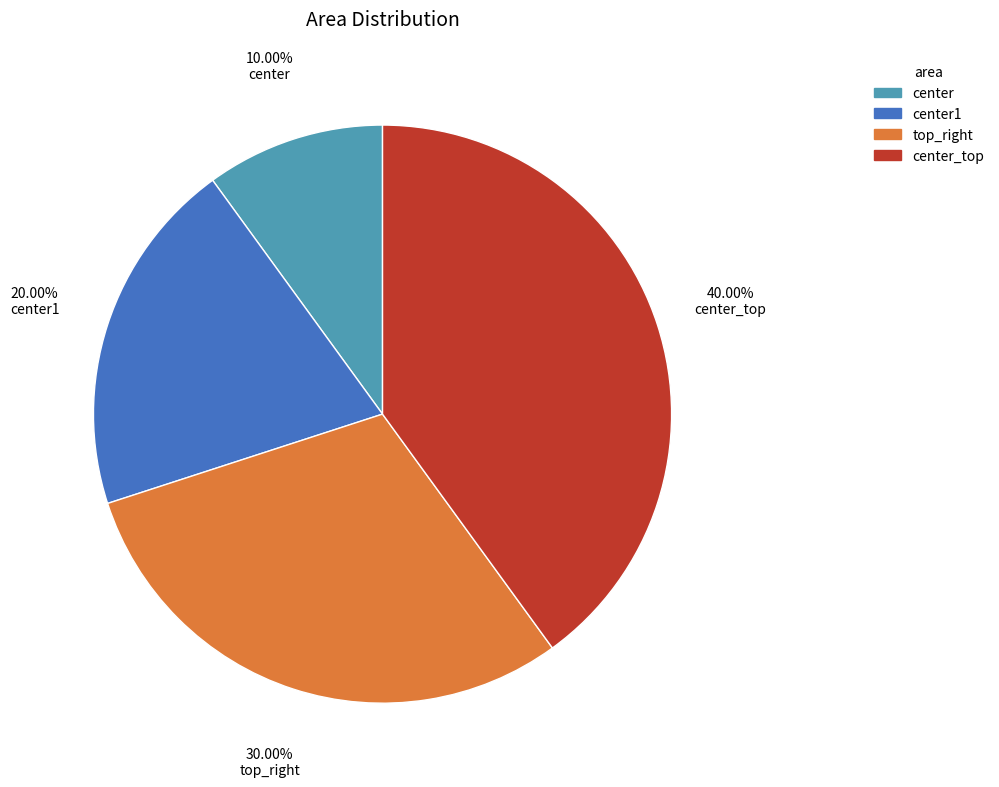

Does any single category account for the majority?

No